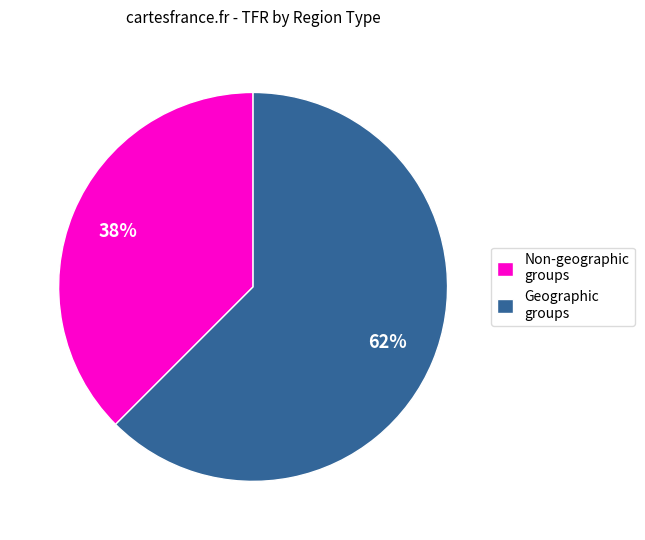

Which has a higher value, Geographic groups or Non-geographic groups?

Geographic groups